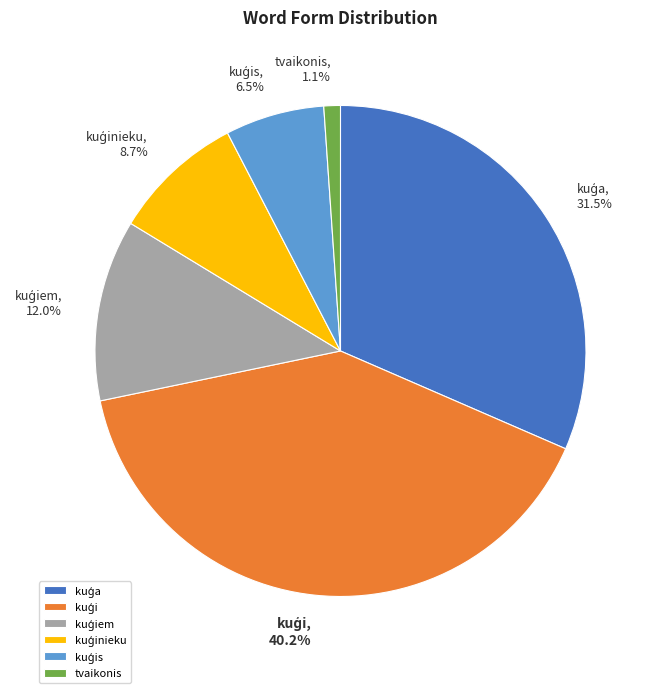

Is there a majority slice in this chart?

No